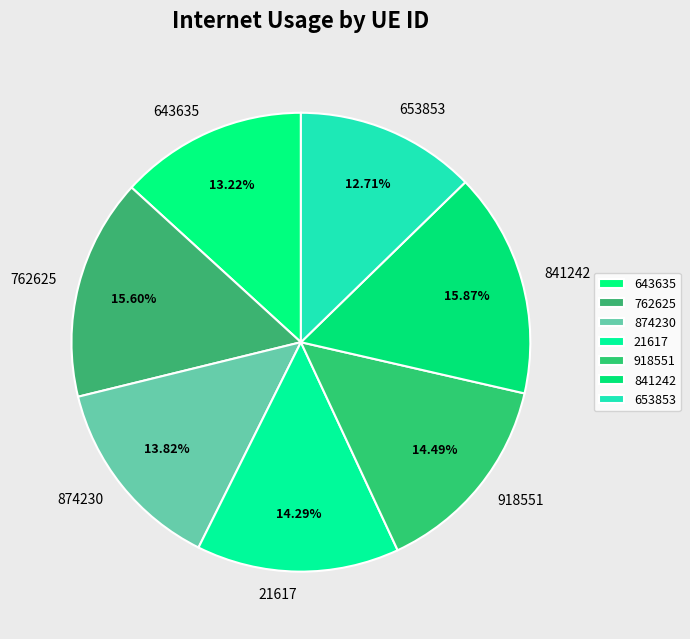

What is the total percentage of 643635 and 874230?

27.0%